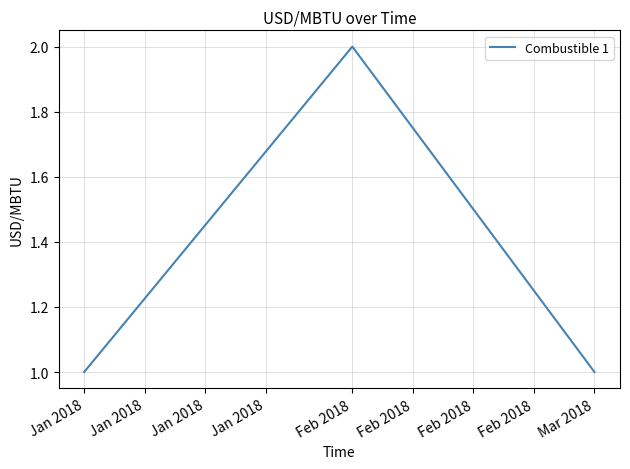

Read the value at Jan 2018.

1